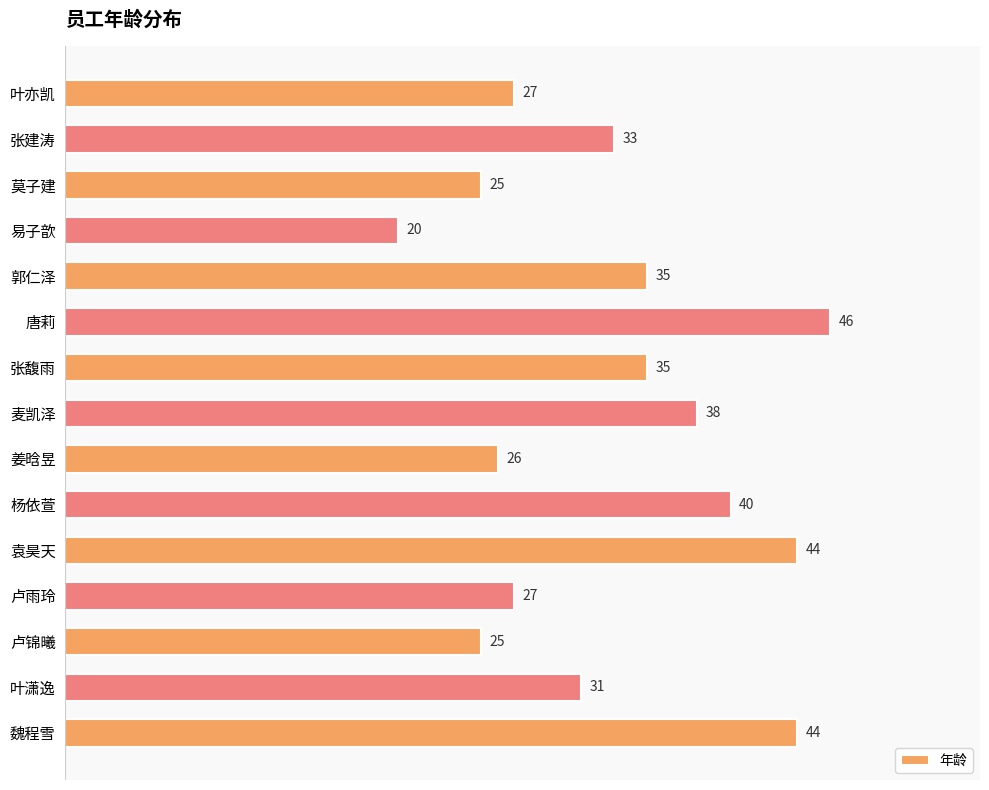

Between 唐莉 and 袁昊天, which is larger?

唐莉